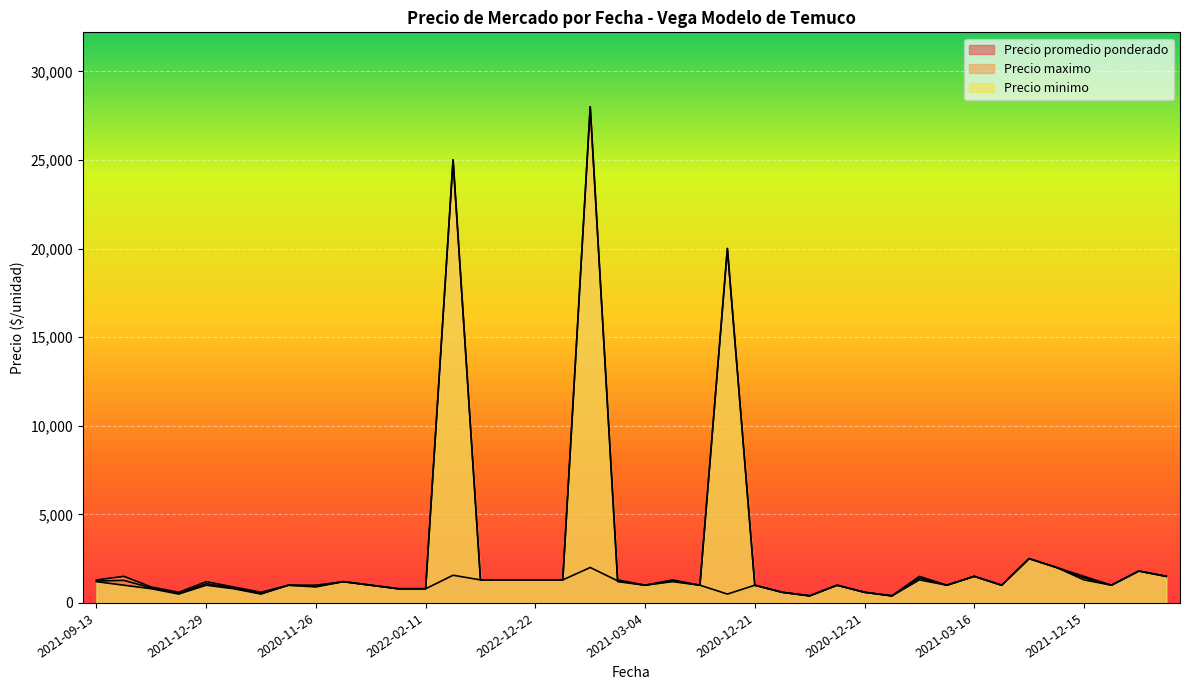

At which label does Precio minimo first exceed 1000?

2021-09-13